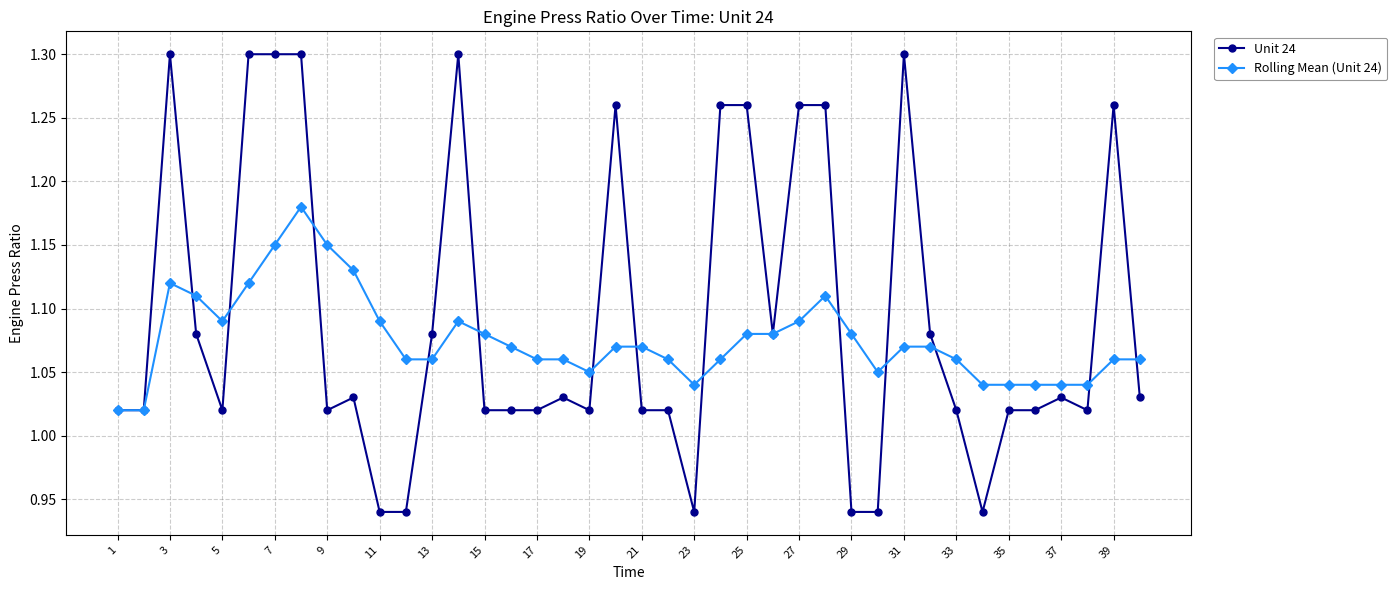

Which series has the largest total across all categories?

Unit 24